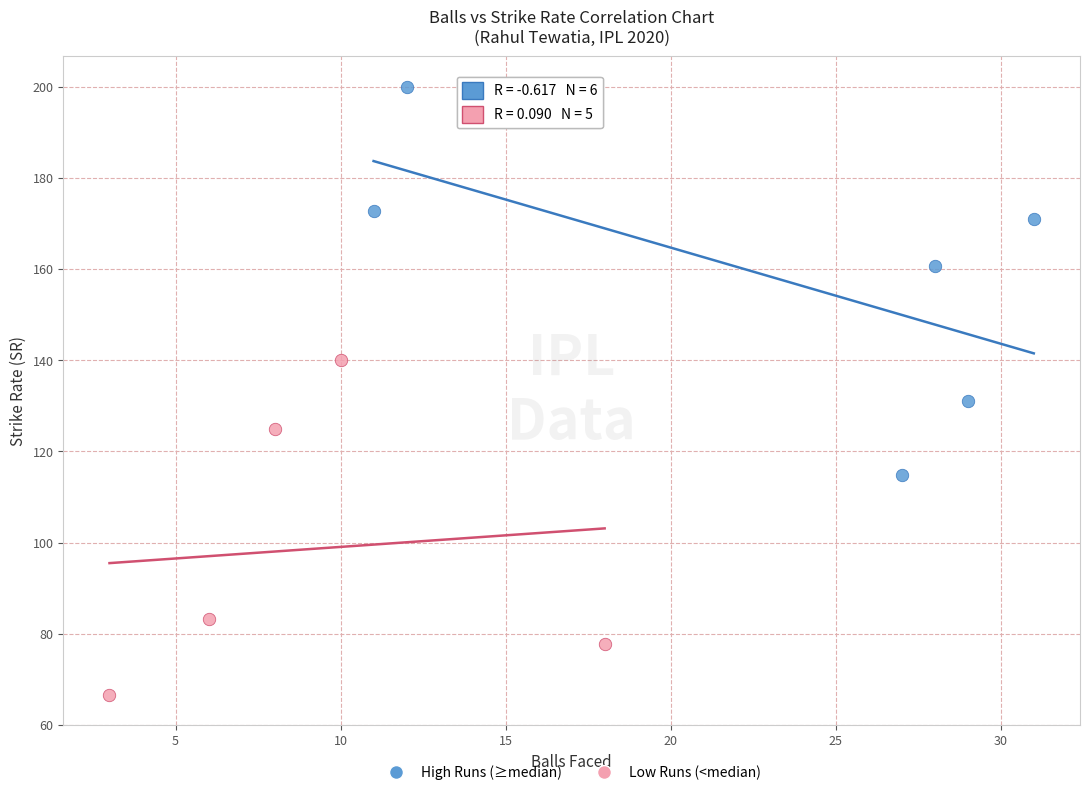

Which series has the largest Y range (max minus min)?

High Runs (≥median)